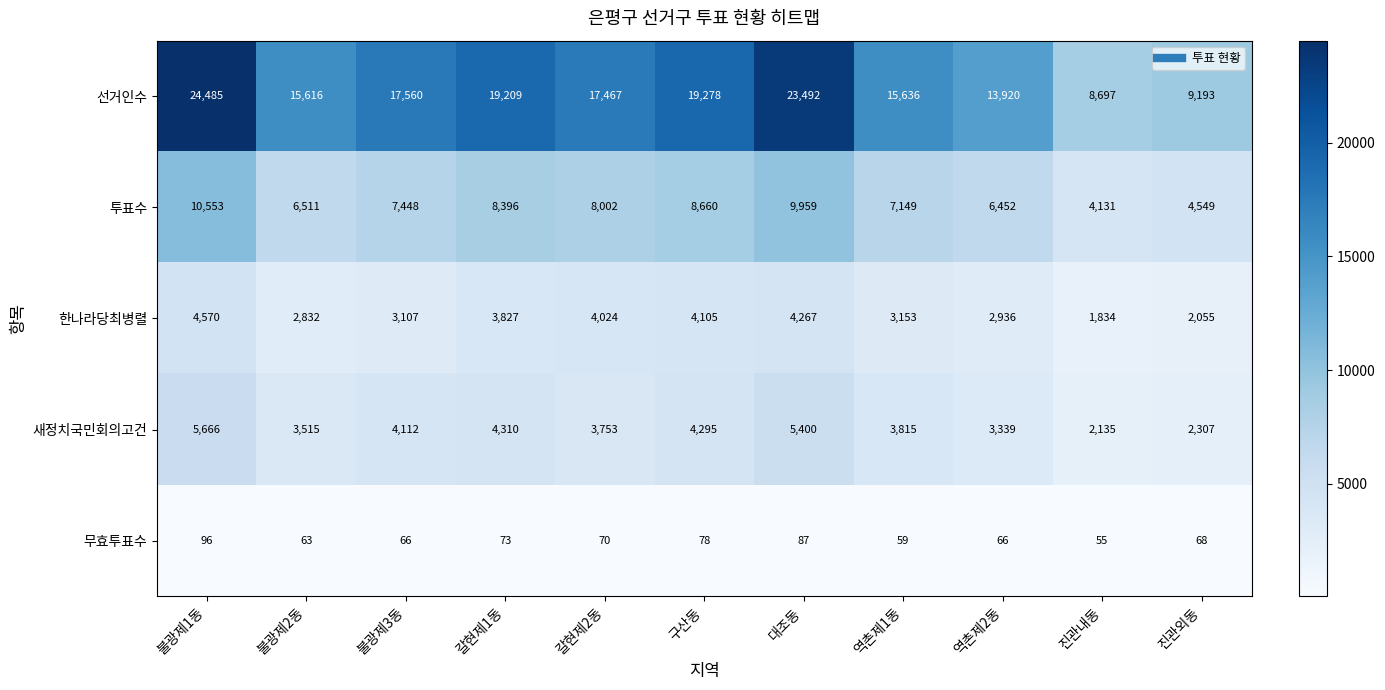

At how many categories does at least one series exceed 21150?

2